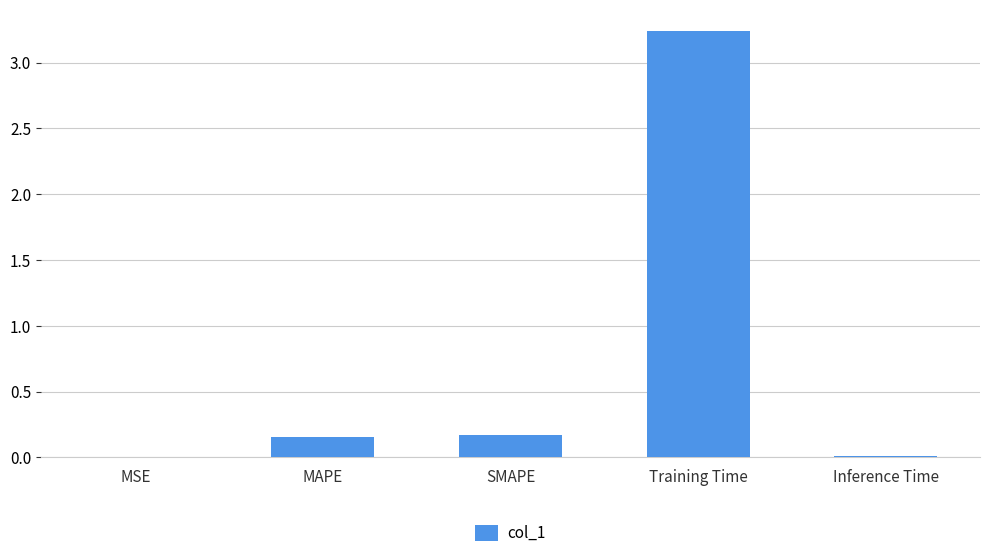

Between Training Time and SMAPE, which is larger?

Training Time